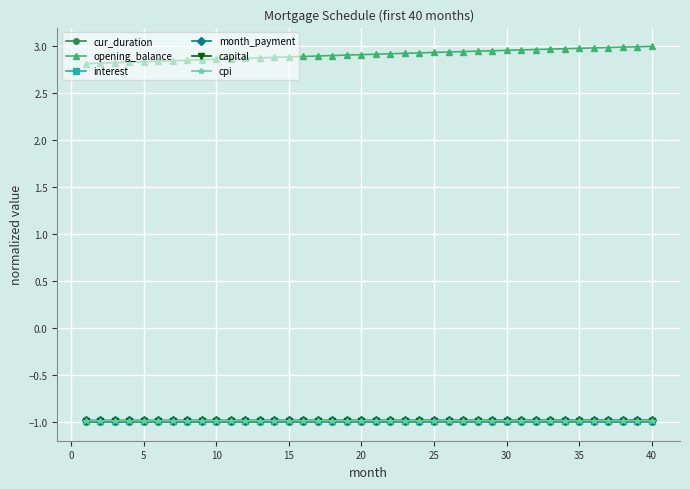

True or false: cpi and opening_balance cross at least once.

False